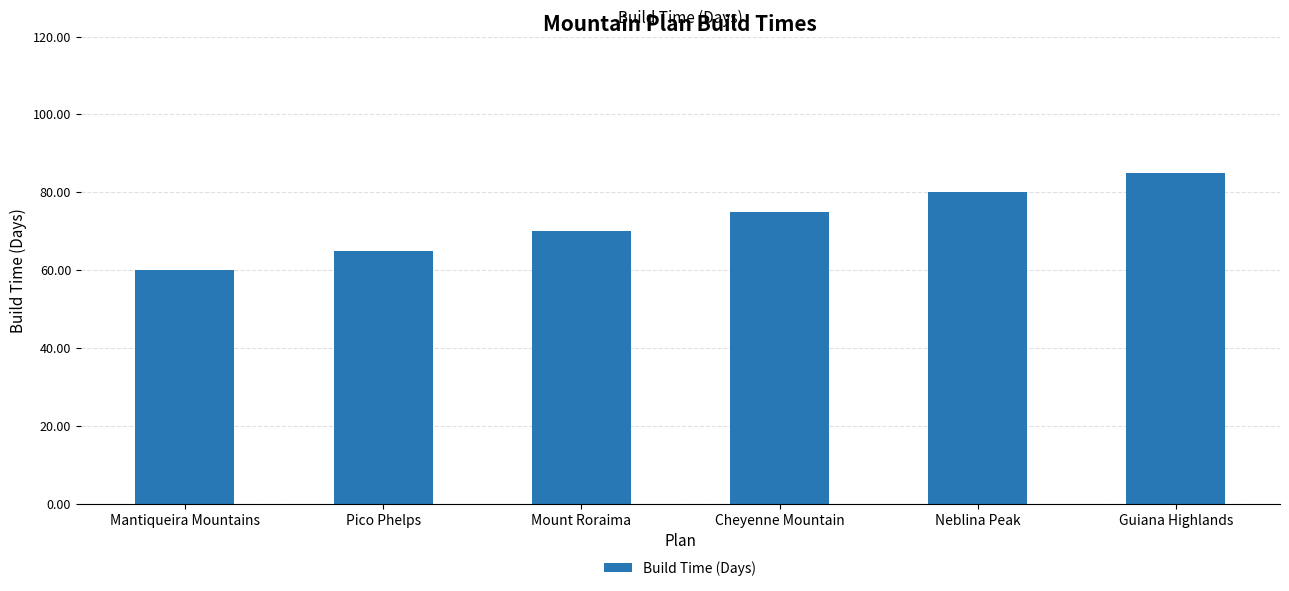

What is the value of the 6th bar from the left?

85